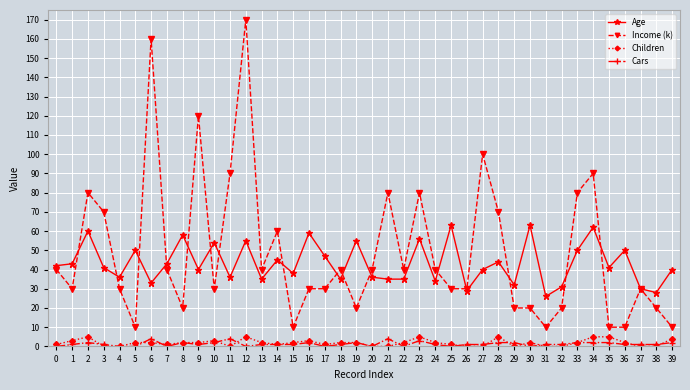

What is the sum of all Children values?

74